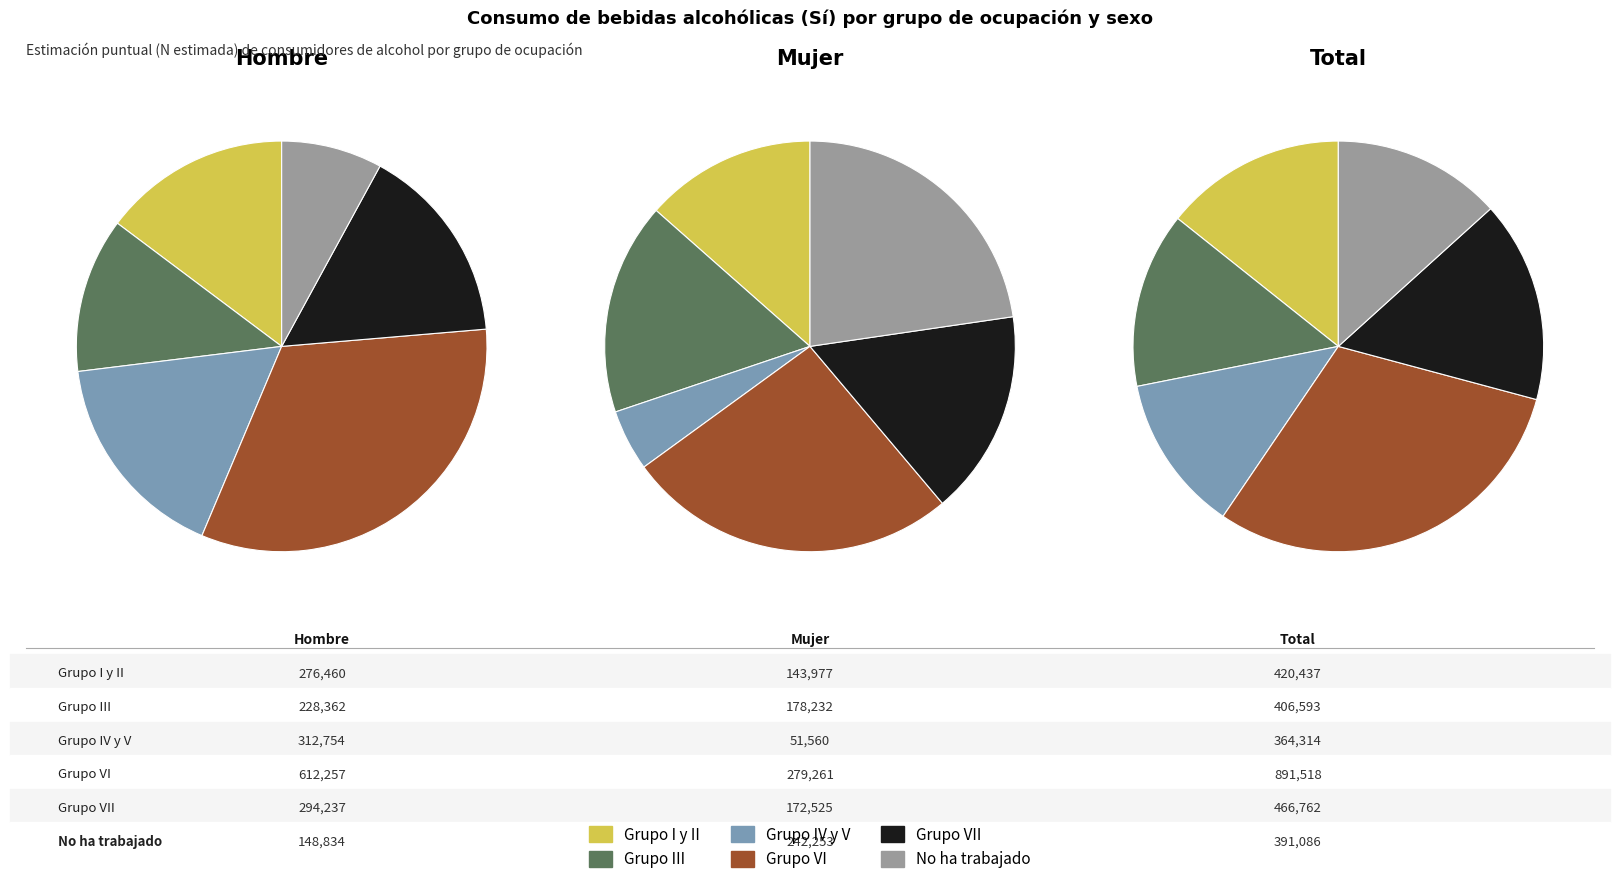

Does Grupo VI represent more than half of the total?

No